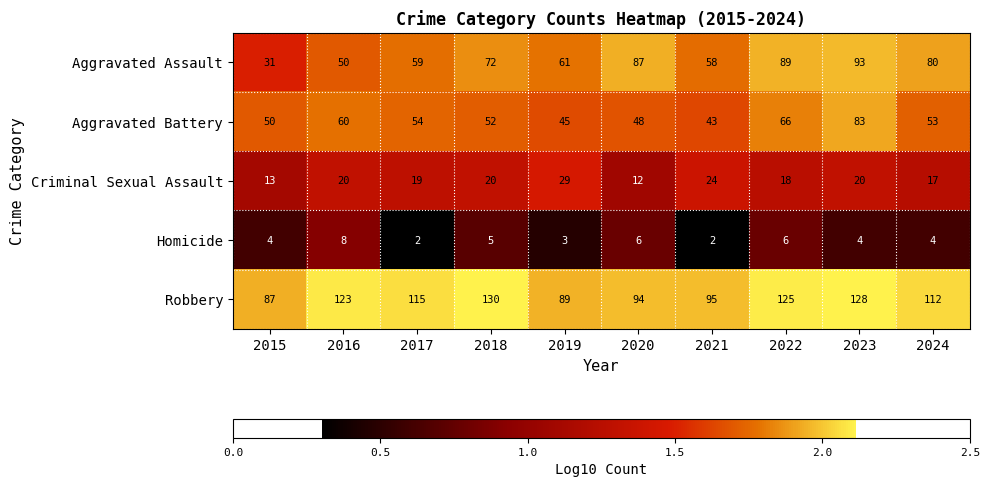

What is the average value of the Aggravated Battery series?

55